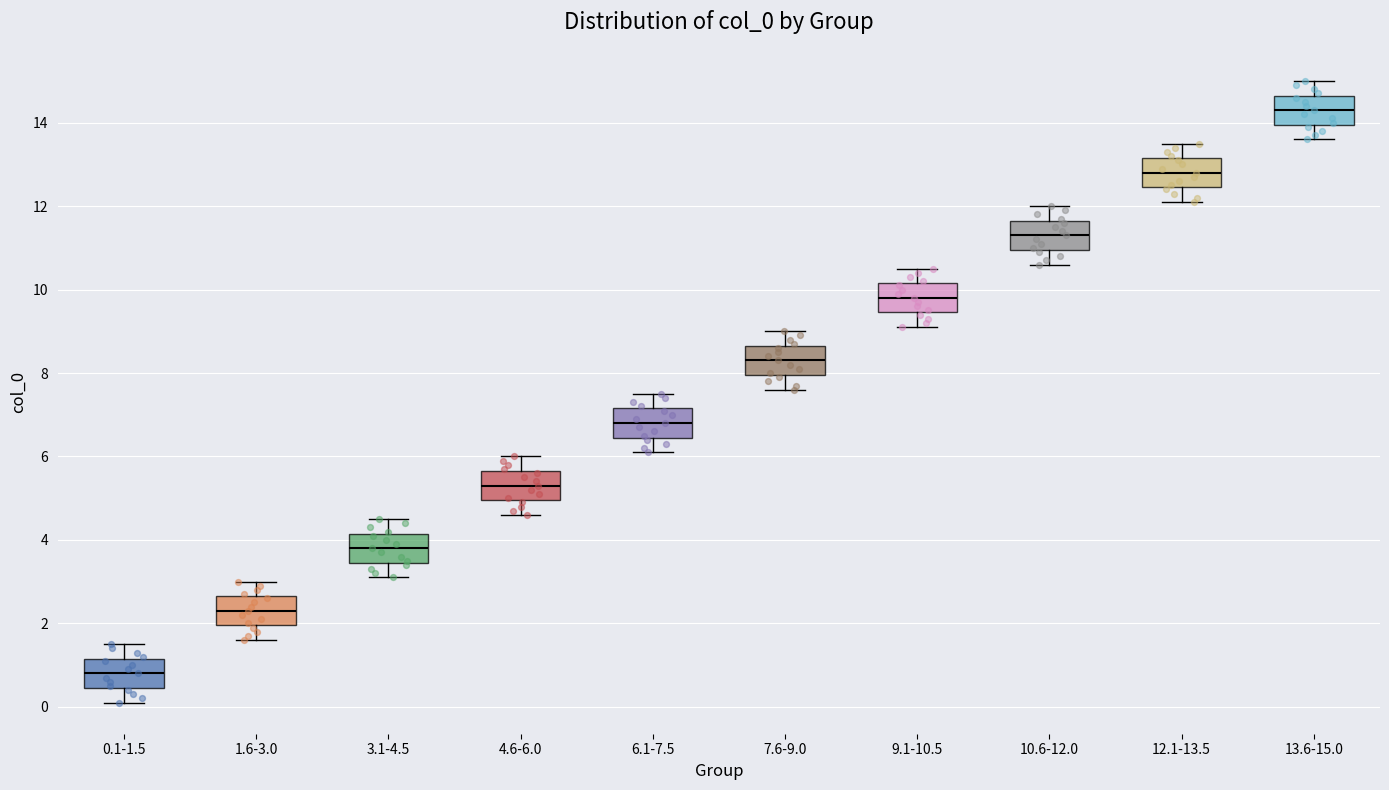

Reading left to right, transcribe this box plot: for each box, give where its median line is, the range the box spans, and where its two whiskers end, as read against the y-axis. The values are not printed on the chart, so give them approximately, as read against the axis.

0.1-1.5: median 0.8, box 0.4 to 1.2, whiskers 0.2 to 1.6
1.6-3.0: median 2.4, box 2.0 to 2.6, whiskers 1.6 to 3.0
3.1-4.5: median 3.8, box 3.4 to 4.2, whiskers 3.2 to 4.6
4.6-6.0: median 5.4, box 5.0 to 5.6, whiskers 4.6 to 6.0
6.1-7.5: median 6.8, box 6.4 to 7.2, whiskers 6.2 to 7.6
7.6-9.0: median 8.4, box 8.0 to 8.6, whiskers 7.6 to 9.0
9.1-10.5: median 9.8, box 9.4 to 10.2, whiskers 9.2 to 10.6
10.6-12.0: median 11.4, box 11.0 to 11.6, whiskers 10.6 to 12.0
12.1-13.5: median 12.8, box 12.4 to 13.2, whiskers 12.2 to 13.6
13.6-15.0: median 14.4, box 14.0 to 14.6, whiskers 13.6 to 15.0